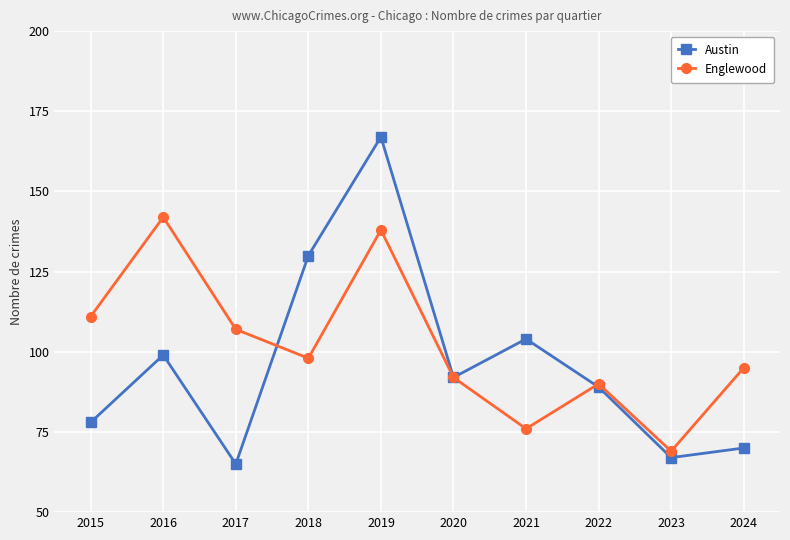

After their last crossing, which series has the higher values: Englewood or Austin?

Englewood